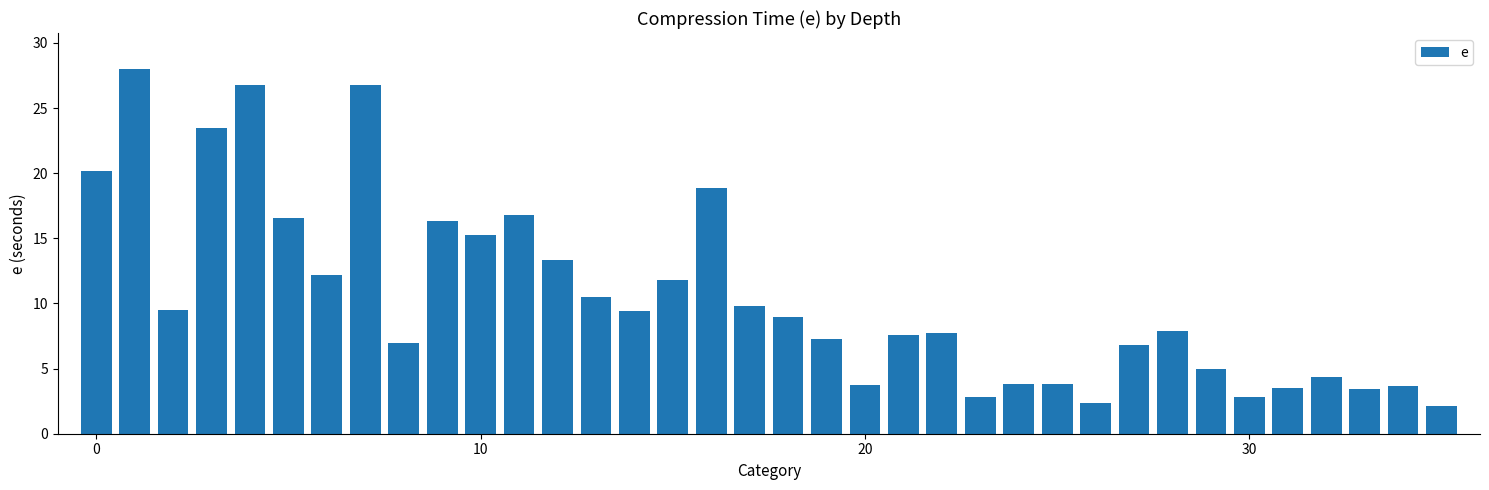

What is the greatest value displayed?

28.0